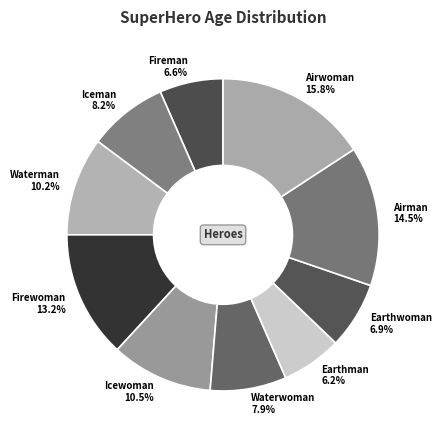

What percentage do Iceman and Airwoman together represent?

24.0%